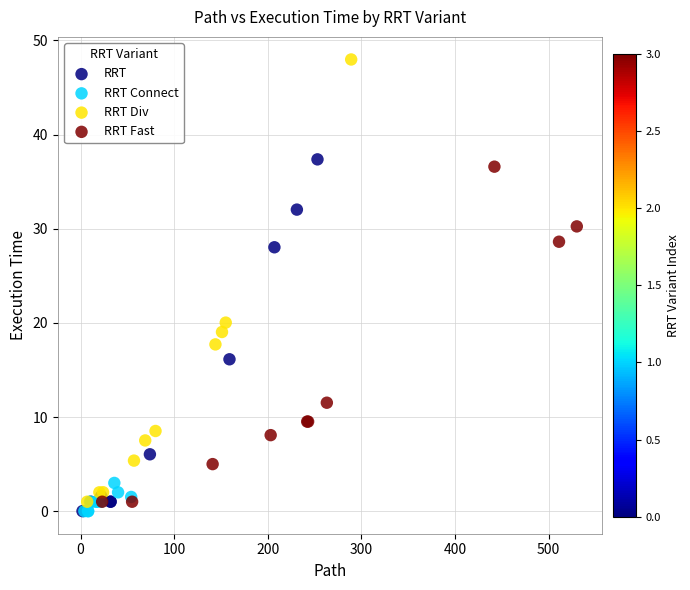

Which series contains the highest Y value?

RRT Div